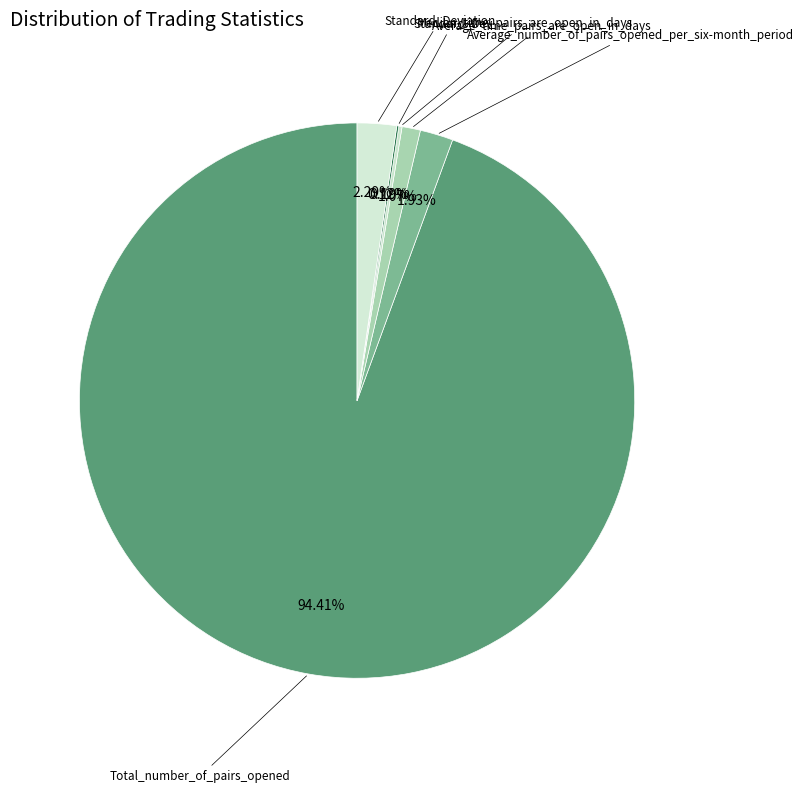

Which slice is the largest?

Total_number_of_pairs_opened